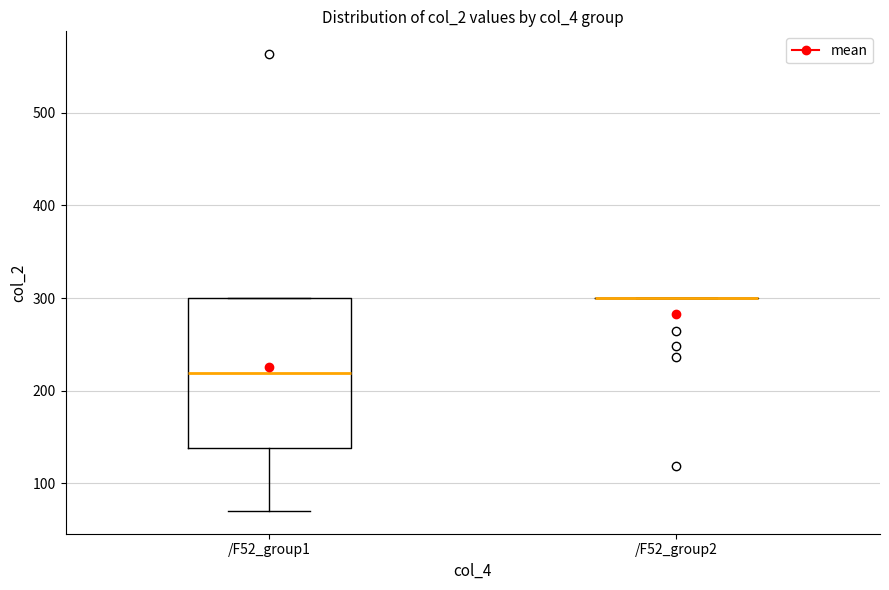

Reading left to right, transcribe this box plot: for each box, give where its median line is, the range the box spans, and where its two whiskers end, as read against the y-axis. The values are not printed on the chart, so give them approximately, as read against the axis.

/F52_group1: median 220, box 140 to 300, whiskers 70 to 300
/F52_group2: box collapsed to a line at 300, whiskers 300 to 300